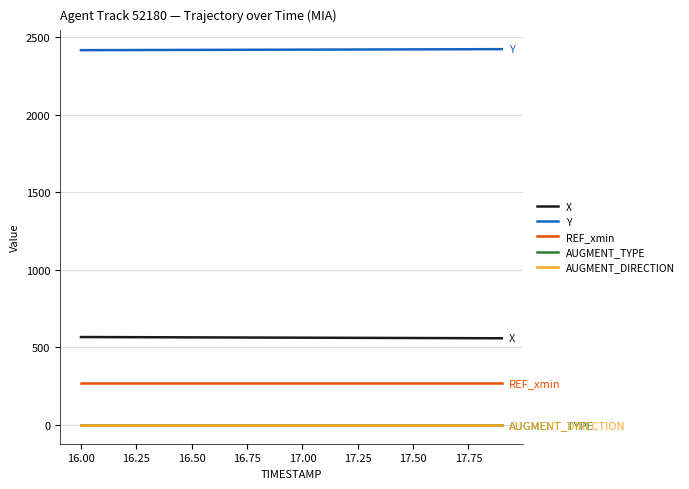

What is the greatest value displayed?

2421.6